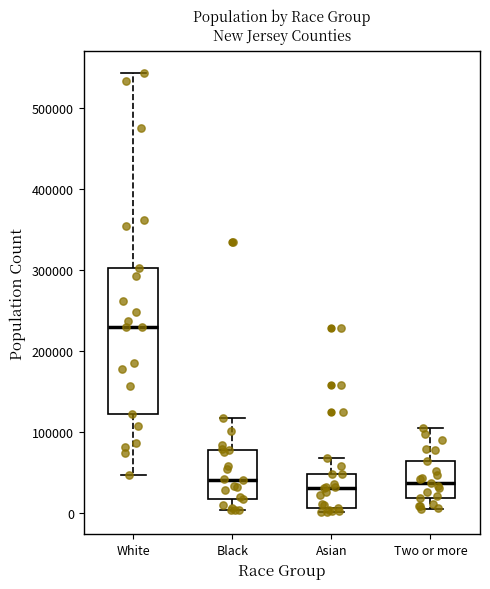

Where is the lower edge of the box for Two or more on the y-axis? The values are not printed on the chart, so give them approximately, as read against the axis.

20000